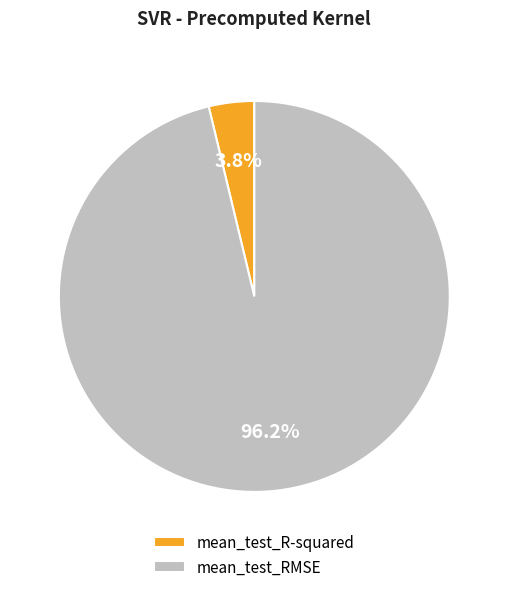

Between mean_test_RMSE and mean_test_R-squared, which is larger?

mean_test_RMSE